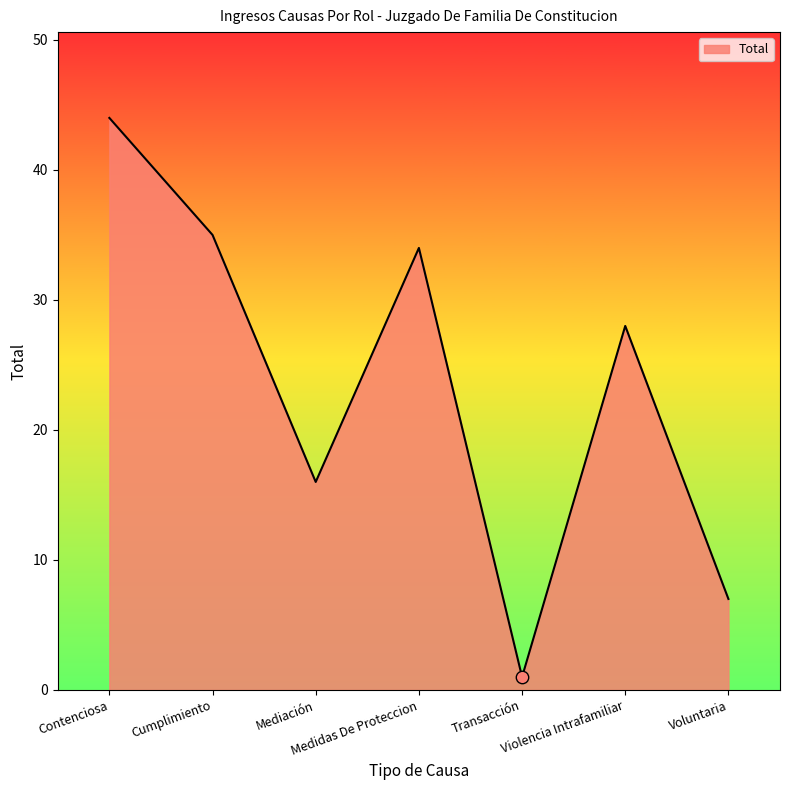

What is the ratio of the value at Cumplimiento to the value at Medidas De Proteccion?

1.0